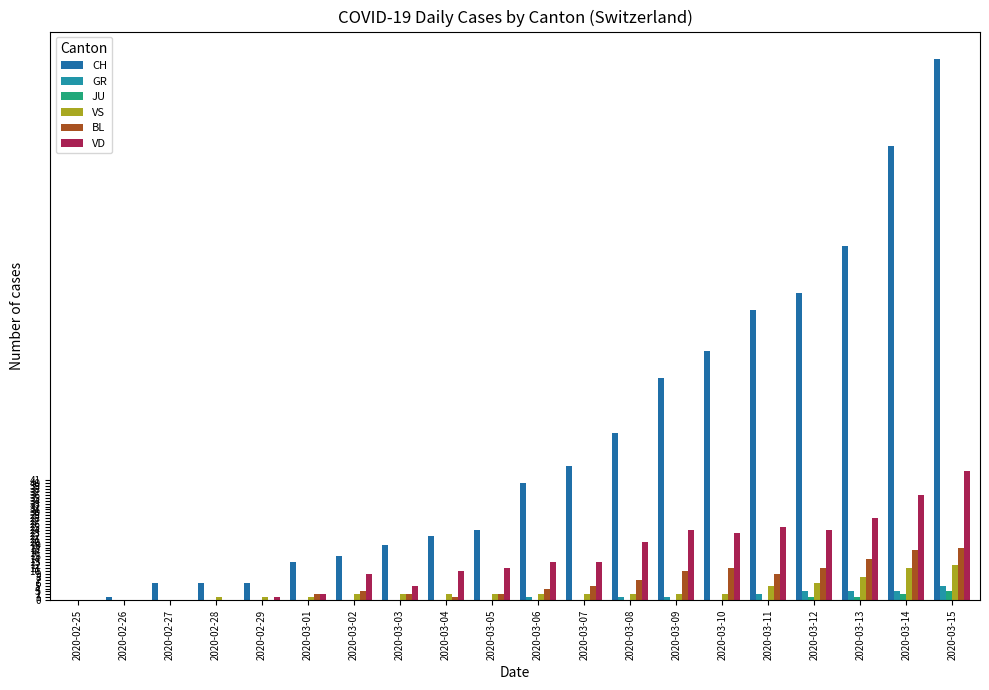

How many data points does each series have?

20